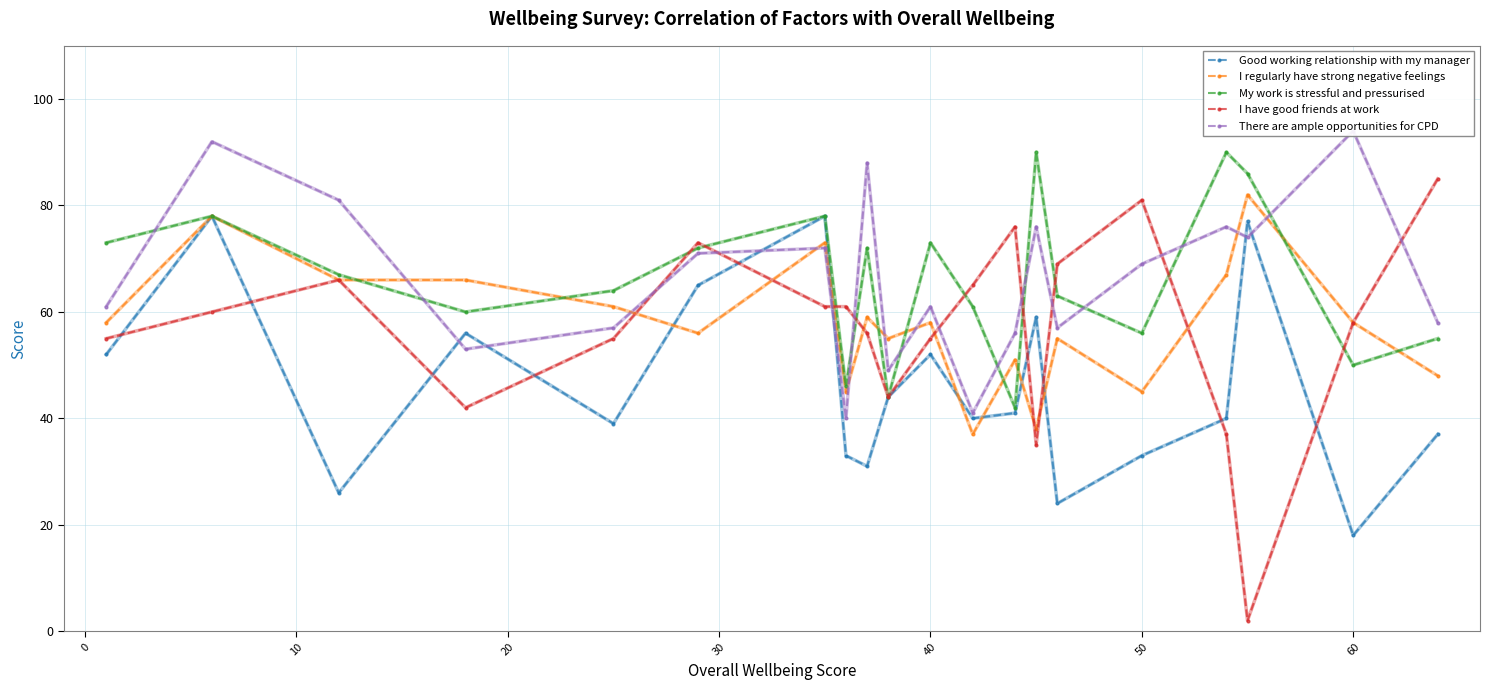

Rank the series by their maximum value, from highest to lowest.

There are ample opportunities for CPD, My work is stressful and pressurised, I have good friends at work, I regularly have strong negative feelings, Good working relationship with my manager